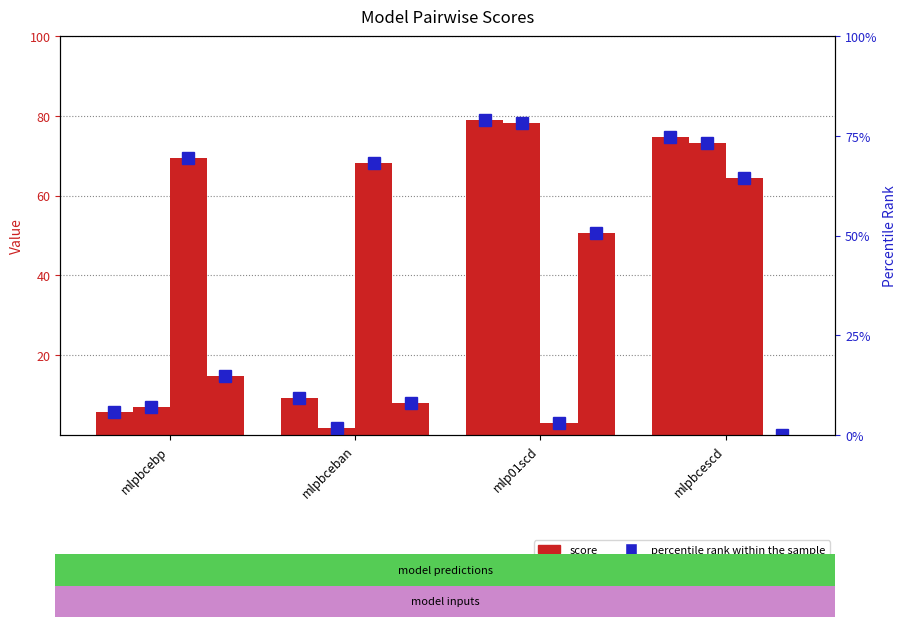

How many bars are there in each group?

4